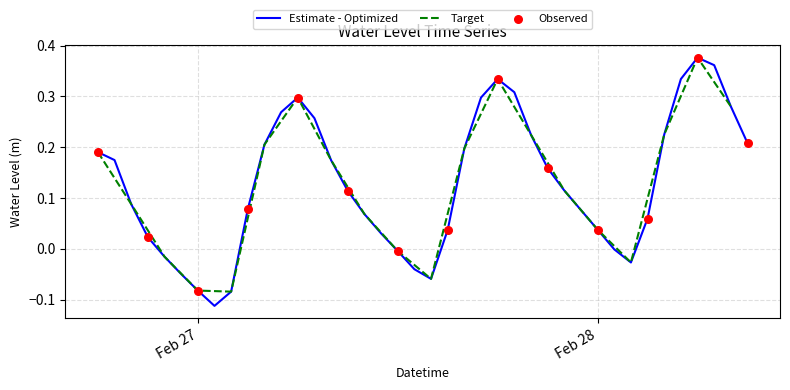

Between 2024-02-27 03:00:00 and 2024-02-27 11:00:00, which is larger?

2024-02-27 03:00:00